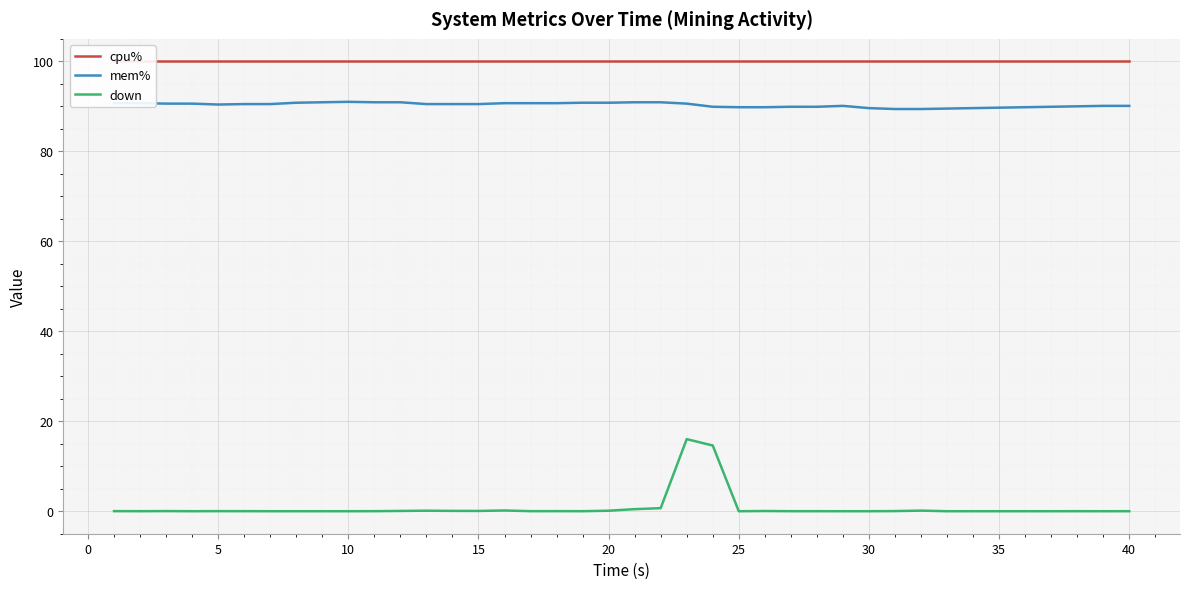

Which series has the widest spread of values?

down